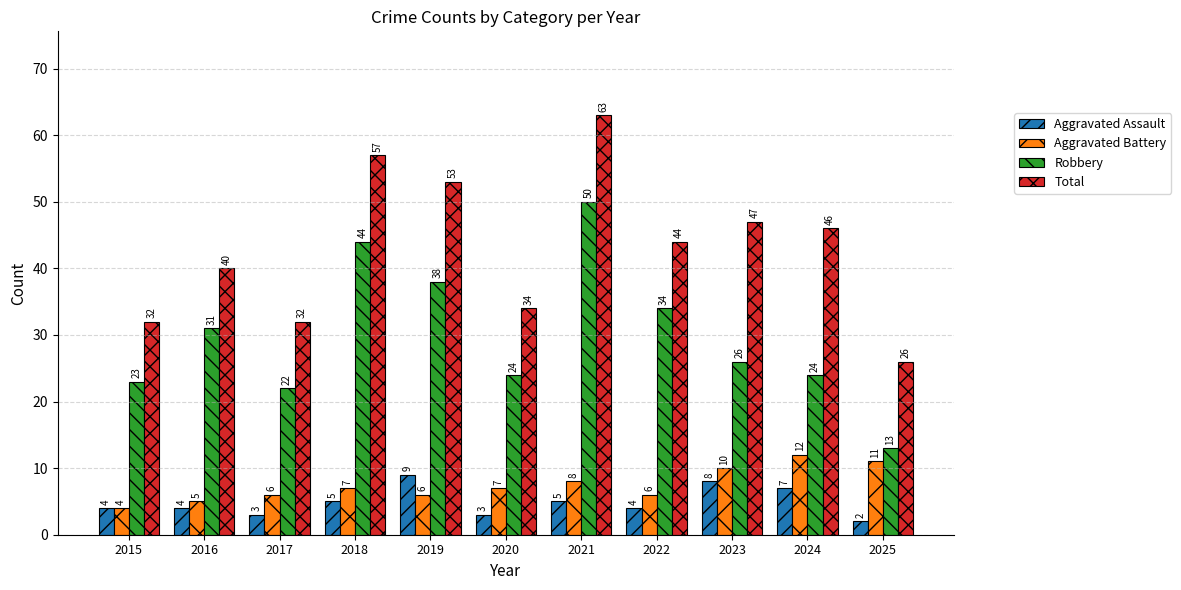

Which series has the largest total across all categories?

Total